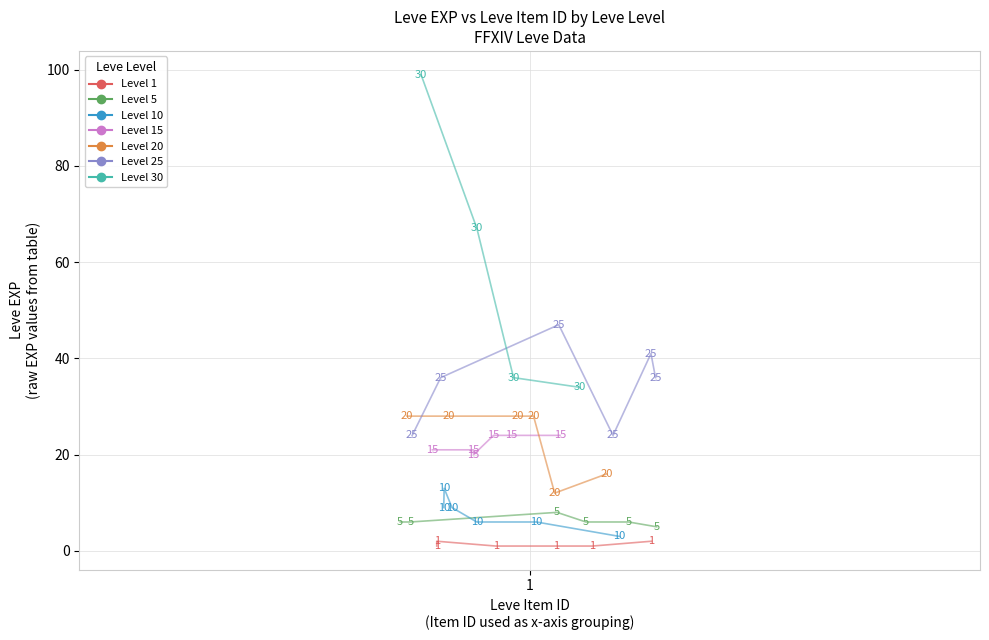

Which series reaches the minimum Y coordinate?

Level 1